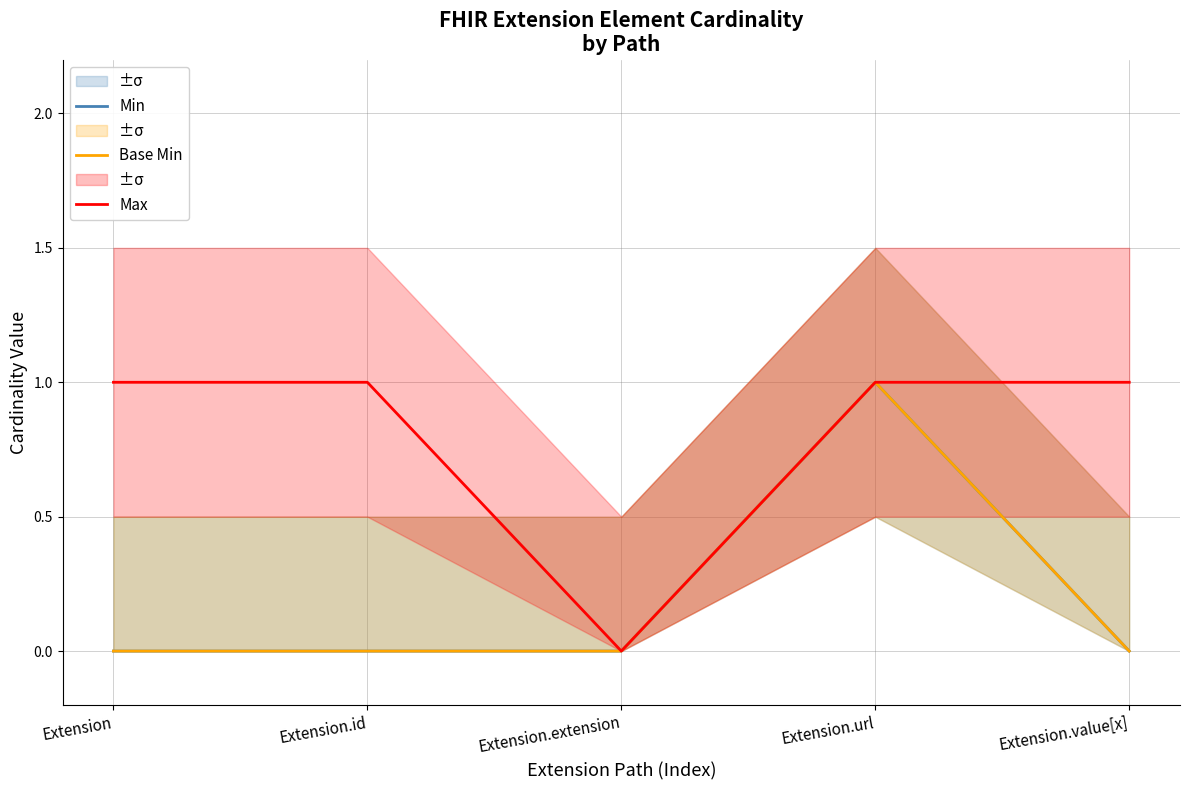

In Base Min, how many points are higher than both neighbors (excluding endpoints)?

1